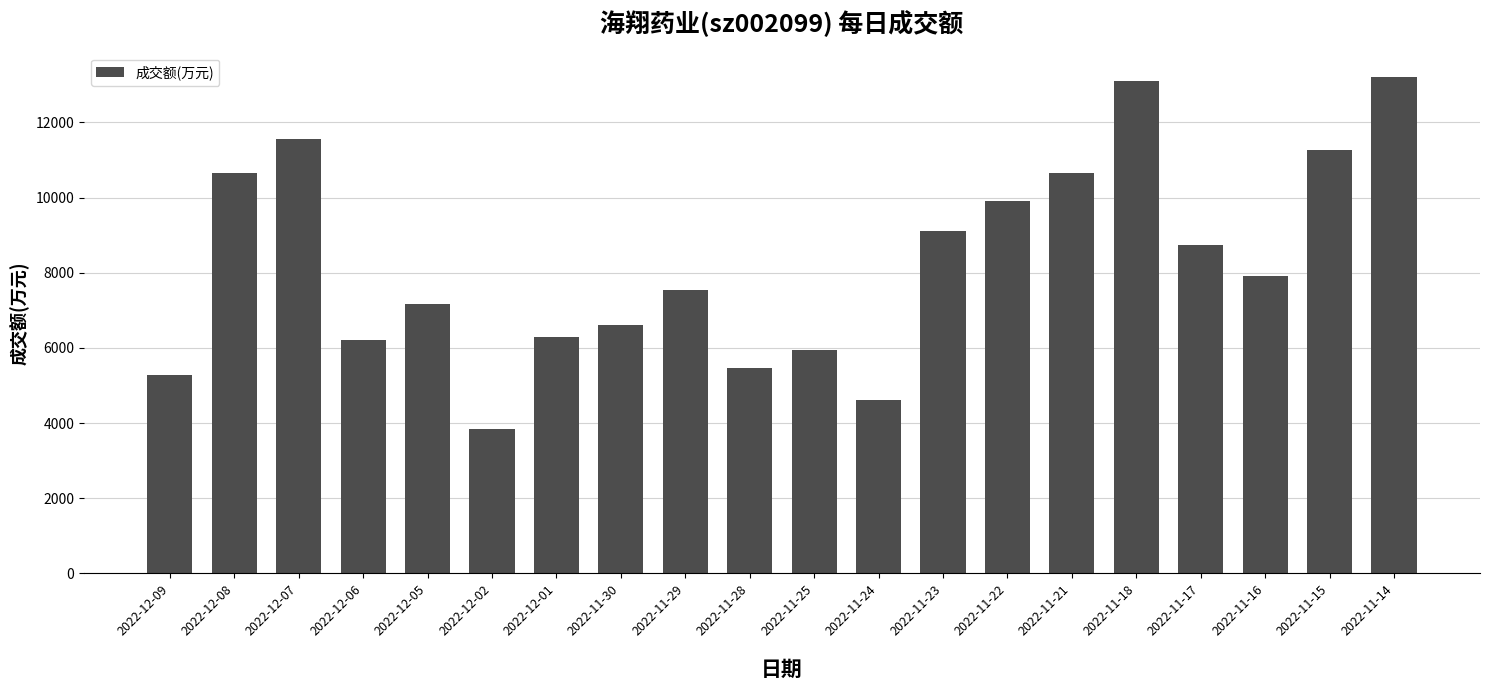

Count the number of data series in this chart.

1